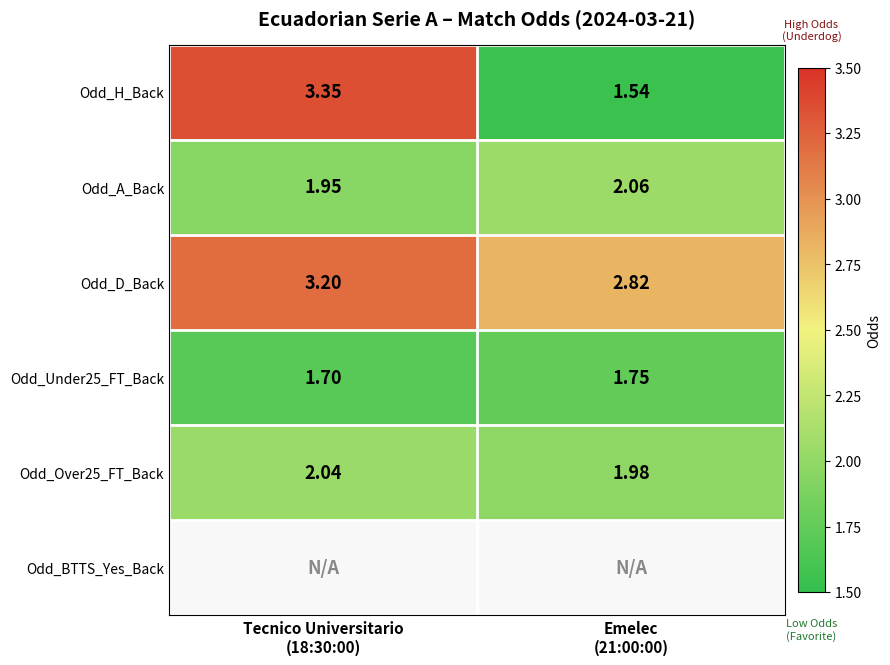

What value does the Odd_Under25_FT_Back series have at Emelec (21:00:00)?

1.8